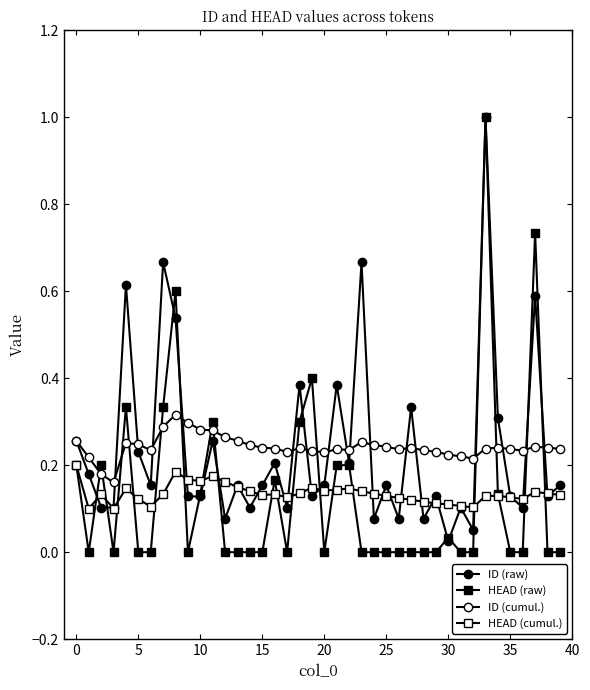

In ID (raw), how many points are higher than both neighbors (excluding endpoints)?

14